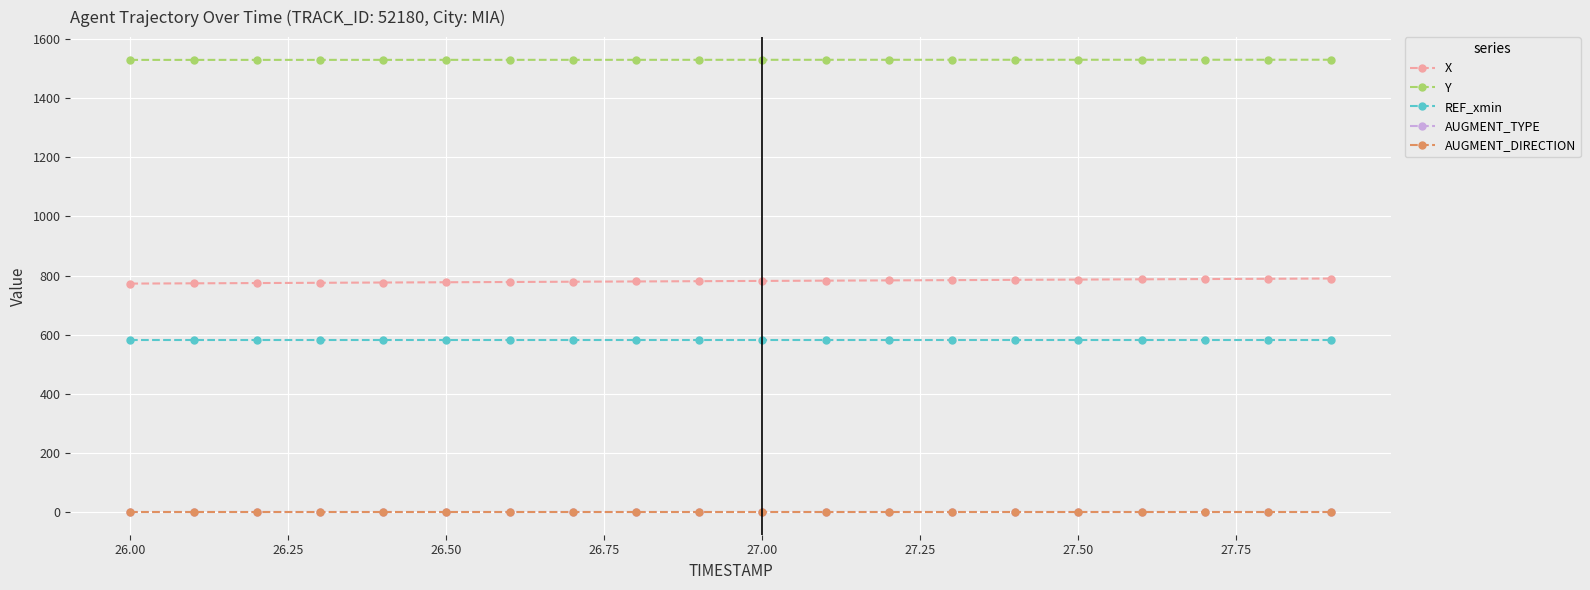

What is the value of the AUGMENT_TYPE point at the 9th from the left?

1.0